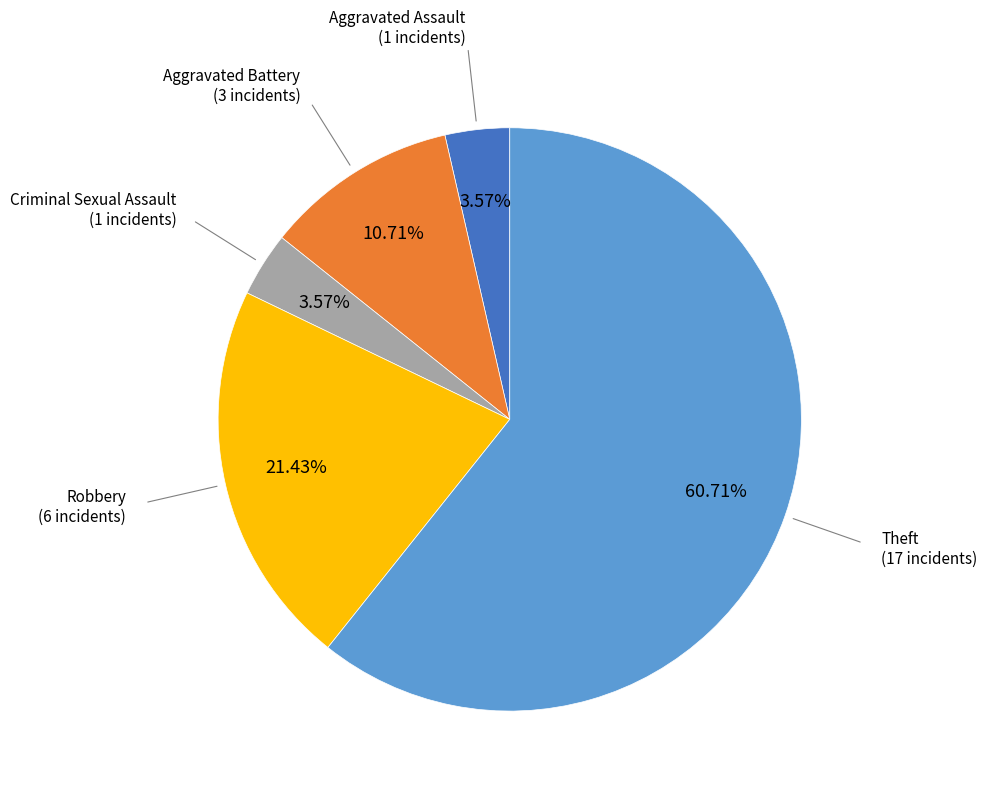

Does Theft account for over 50% of the chart?

Yes